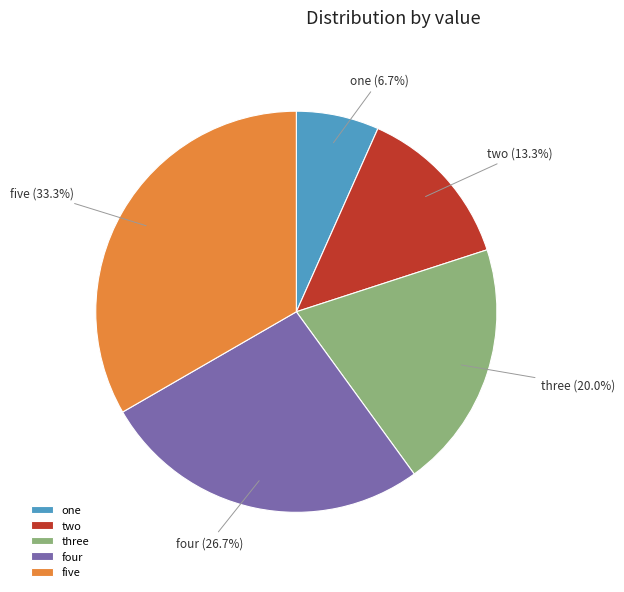

Rank the categories by value from lowest to highest.

one, two, three, four, five